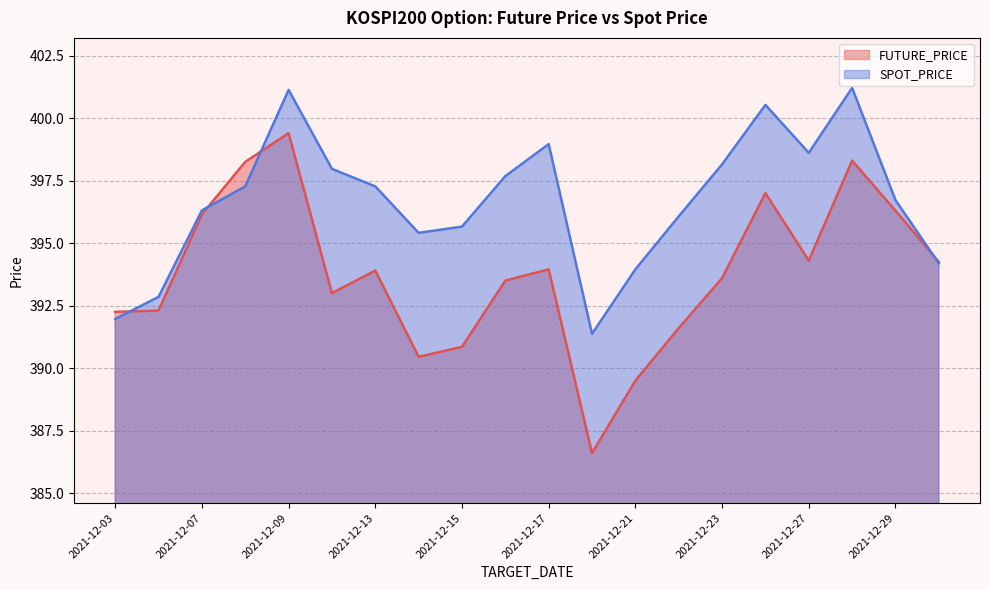

What is the average value of the FUTURE_PRICE series?

393.8